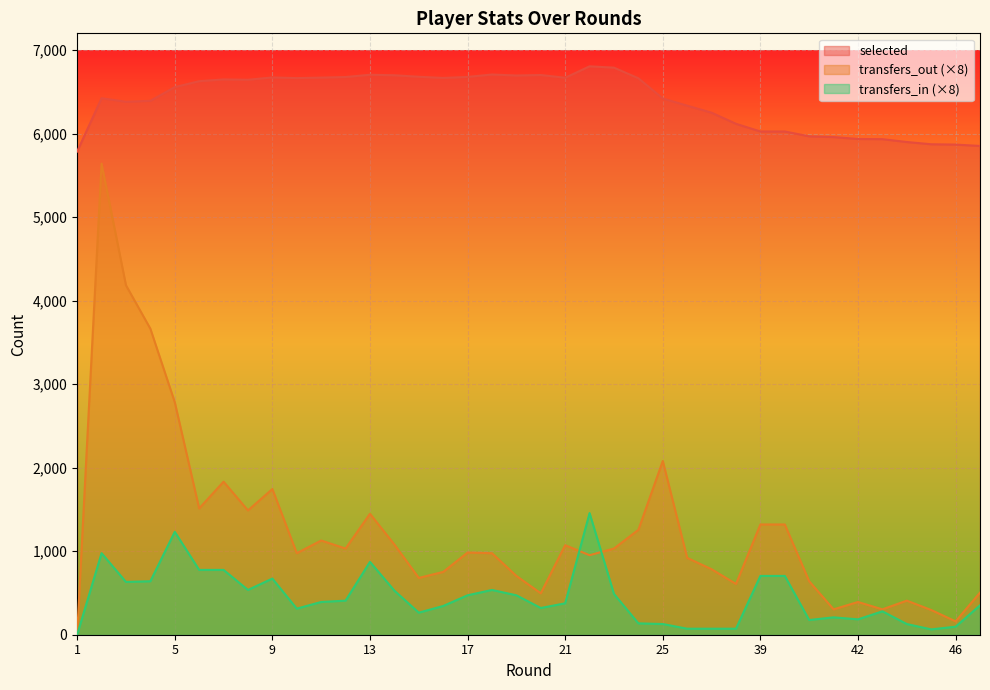

What is the difference between the transfers_out values at 23 and 42?

640